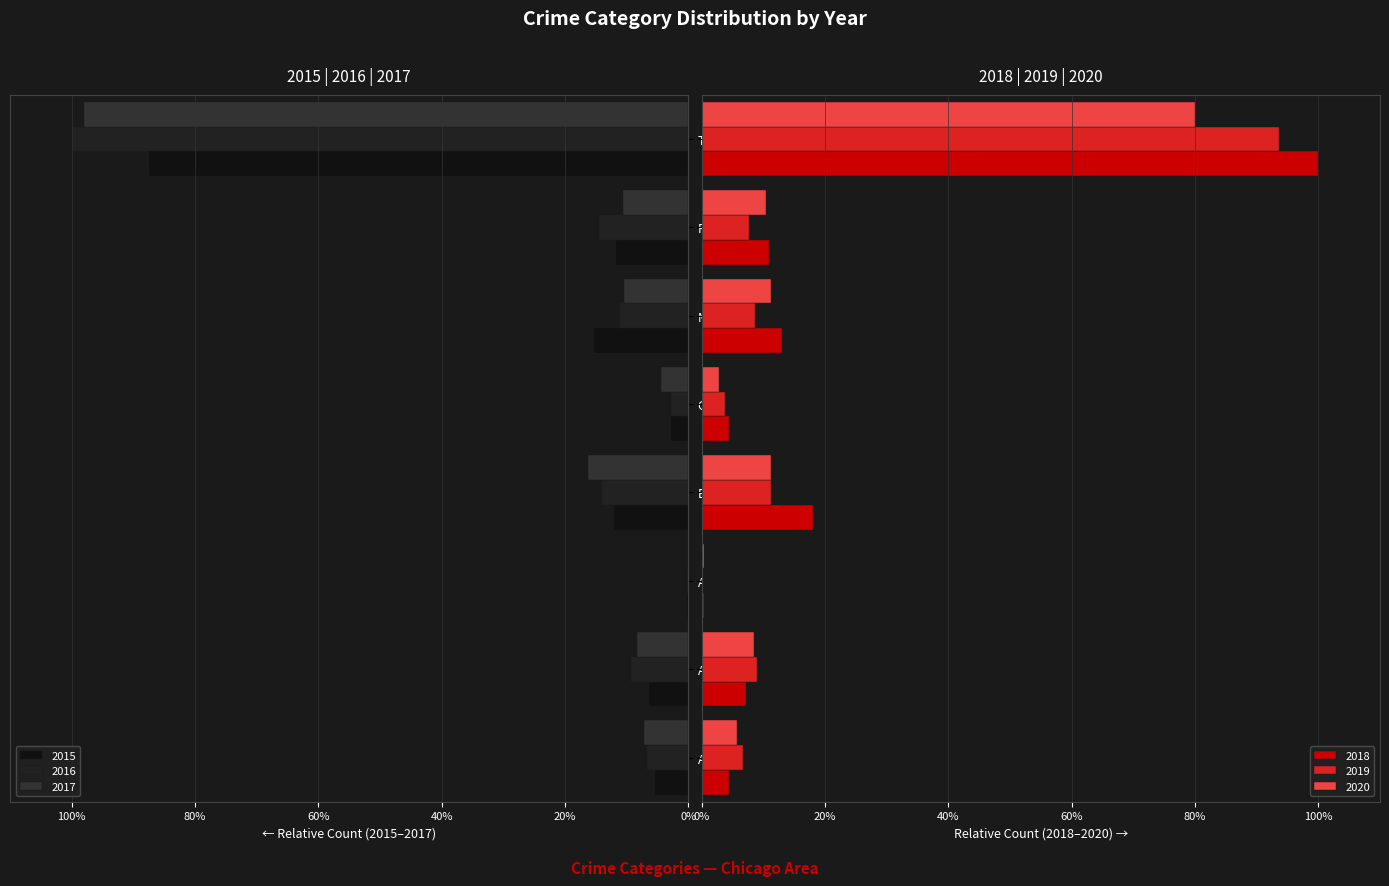

How many values in the 2015 series are below -6?

5